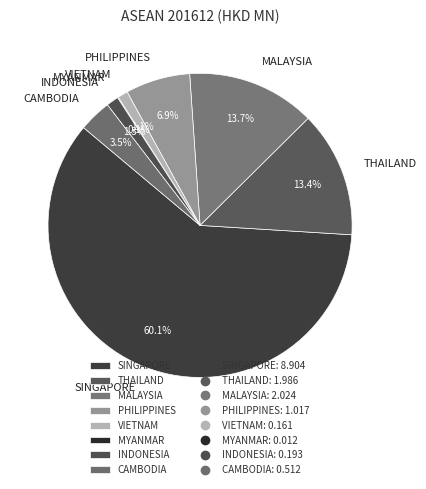

The MALAYSIA slice represents 14% of the pie. True or false?

True